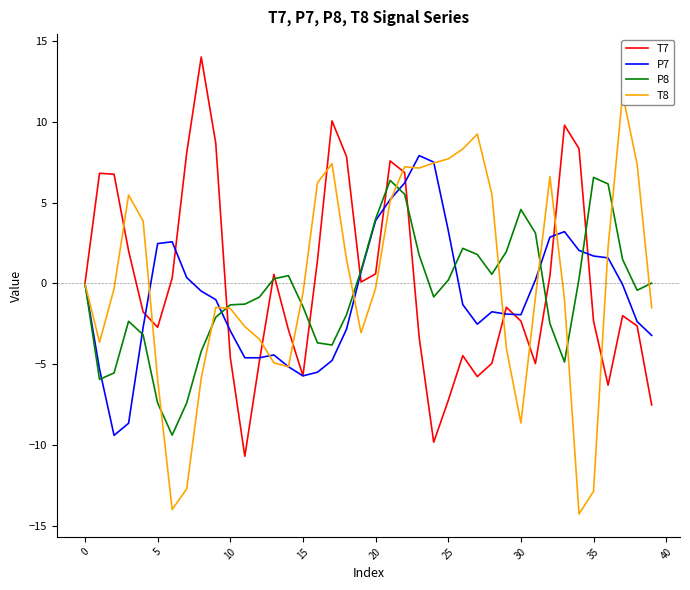

True or false: T8 has a value of -5.2 at 14.

True